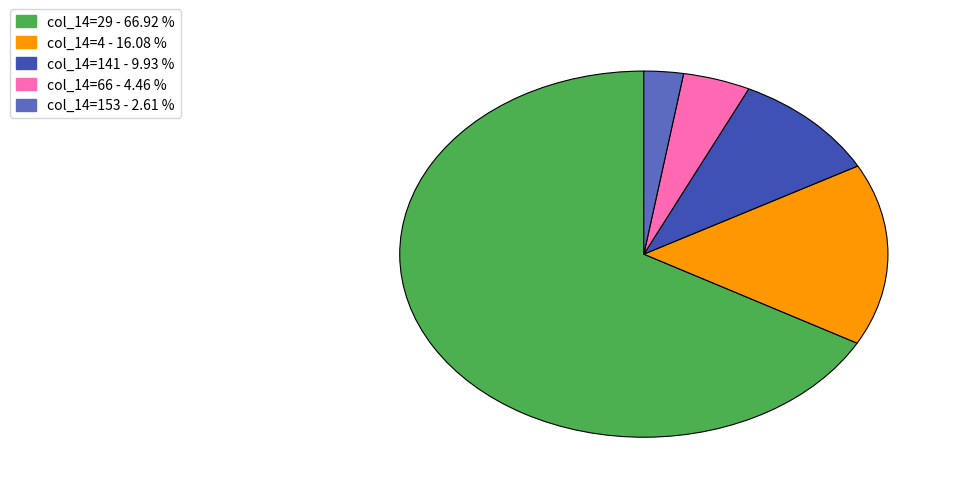

Is there a majority slice in this chart?

Yes